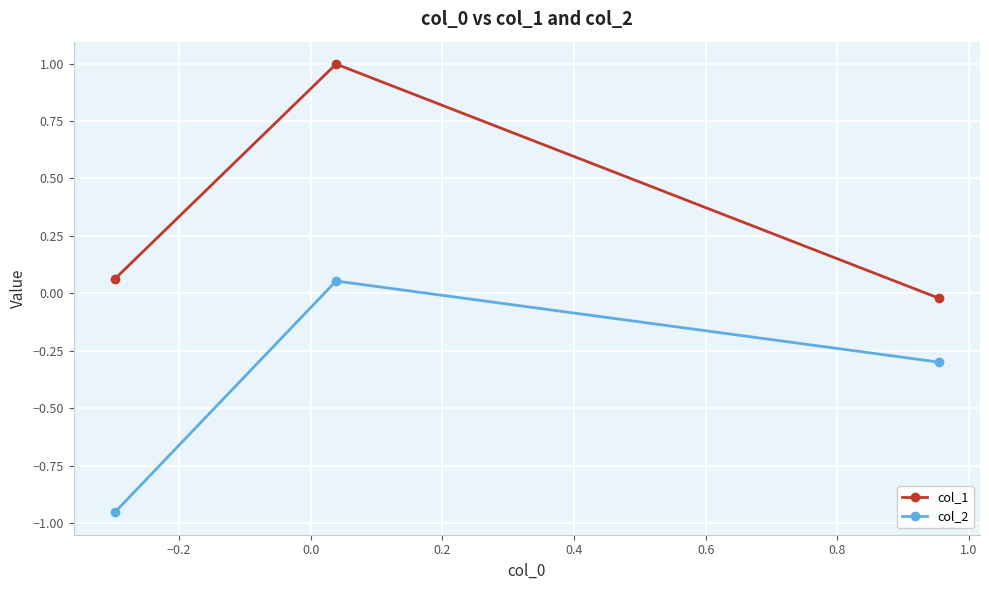

How many values in the col_1 series are below 0?

1